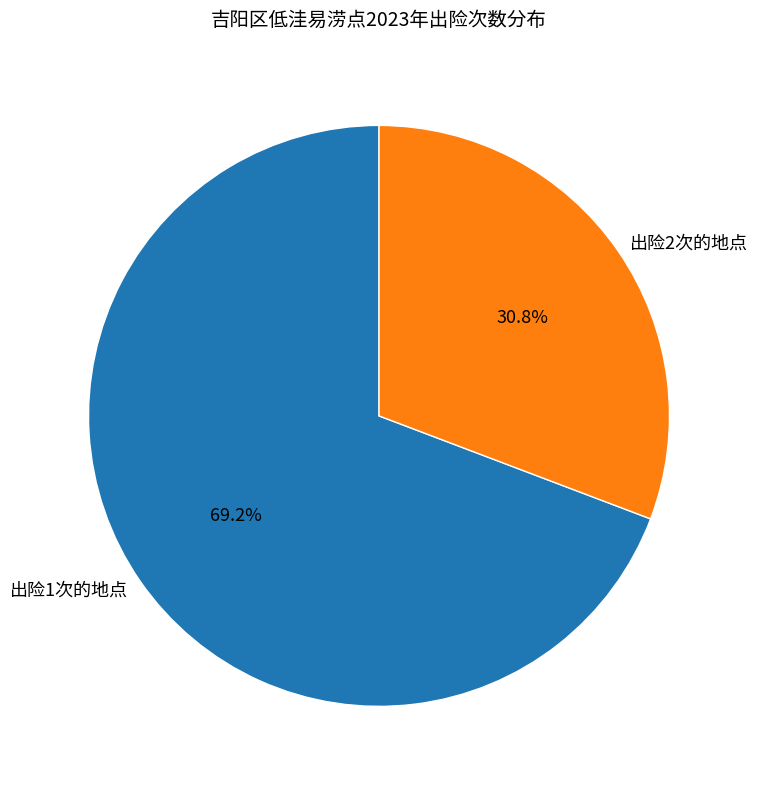

Count the number of slices in the pie.

2